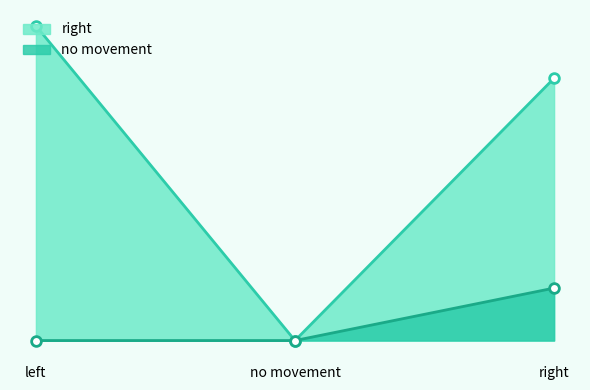

What is the value of the no movement point at the 3rd from the left?

1